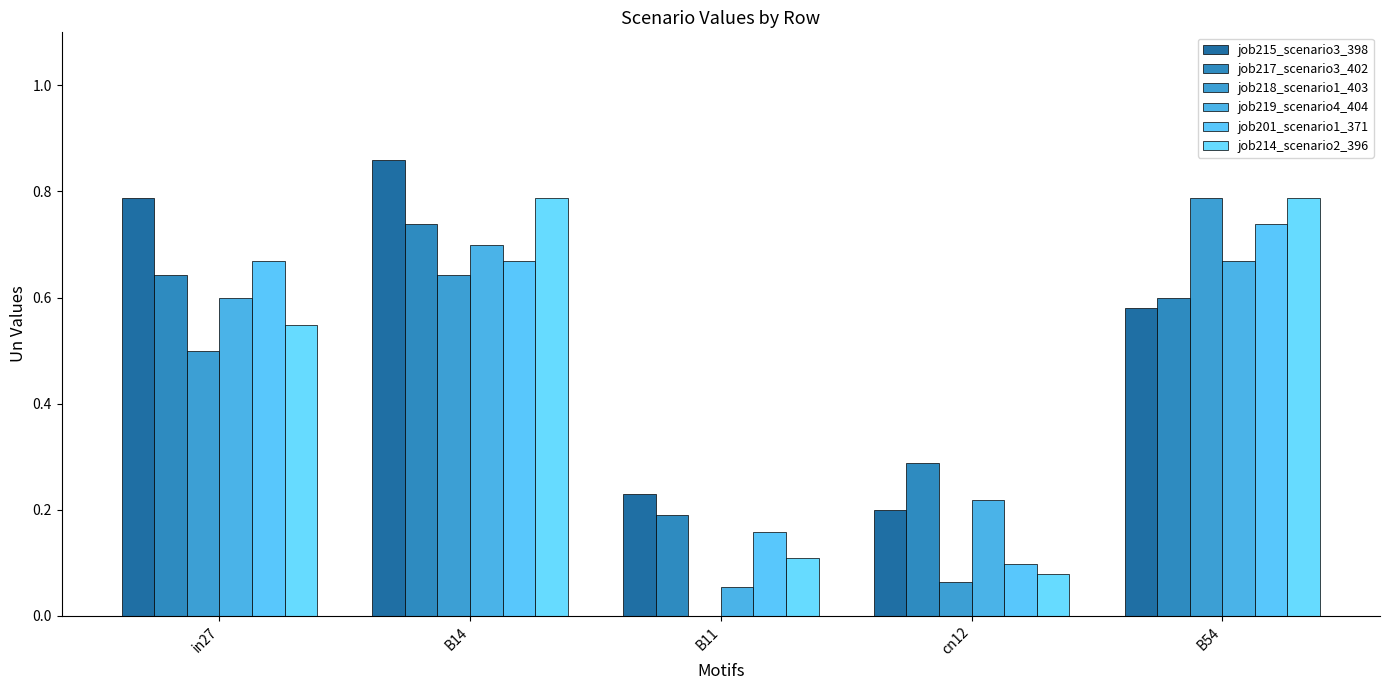

Reading left to right, list all the values displayed in this chart.

job215_scenario3_398: in27=0.8	B14=0.9	B11=0.2	cn12=0.2	B54=0.6
job217_scenario3_402: in27=0.6	B14=0.7	B11=0.2	cn12=0.3	B54=0.6
job218_scenario1_403: in27=0.5	B14=0.6	B11=0.0	cn12=0.1	B54=0.8
job219_scenario4_404: in27=0.6	B14=0.7	B11=0.1	cn12=0.2	B54=0.7
job201_scenario1_371: in27=0.7	B14=0.7	B11=0.2	cn12=0.1	B54=0.7
job214_scenario2_396: in27=0.5	B14=0.8	B11=0.1	cn12=0.1	B54=0.8